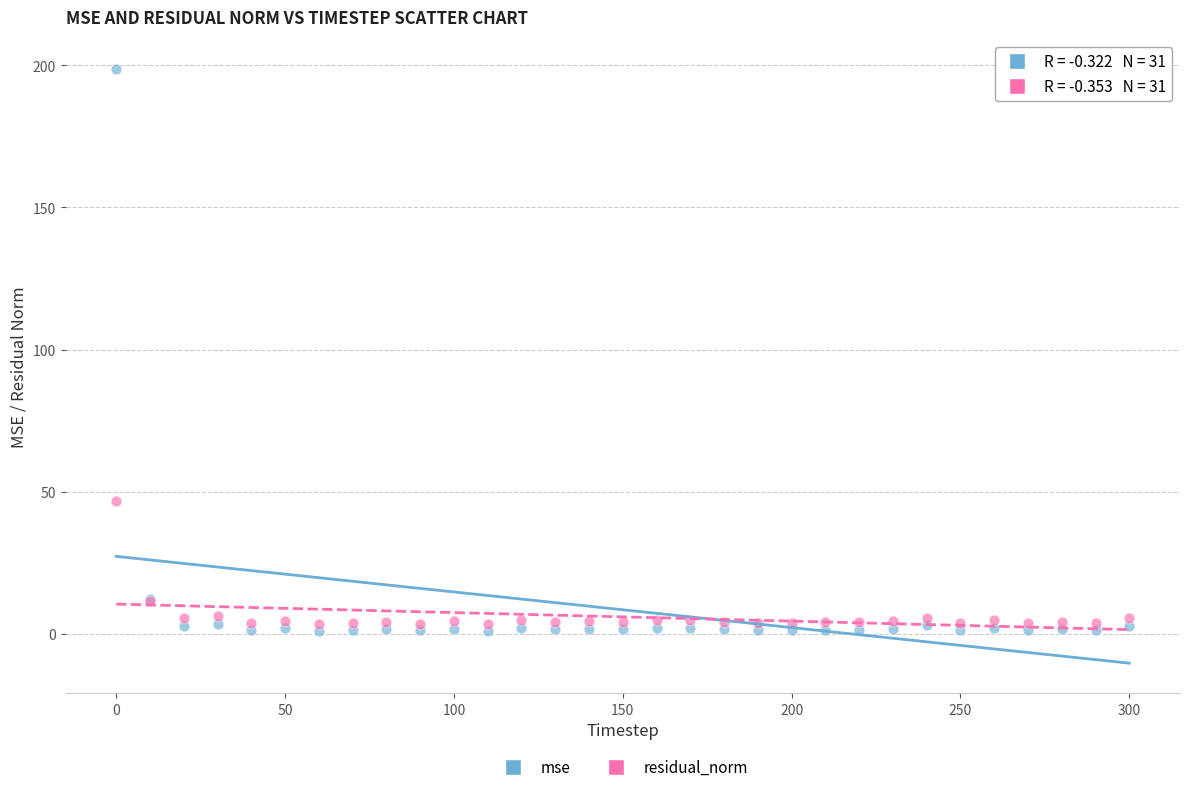

Which series contains the highest Y value?

mse